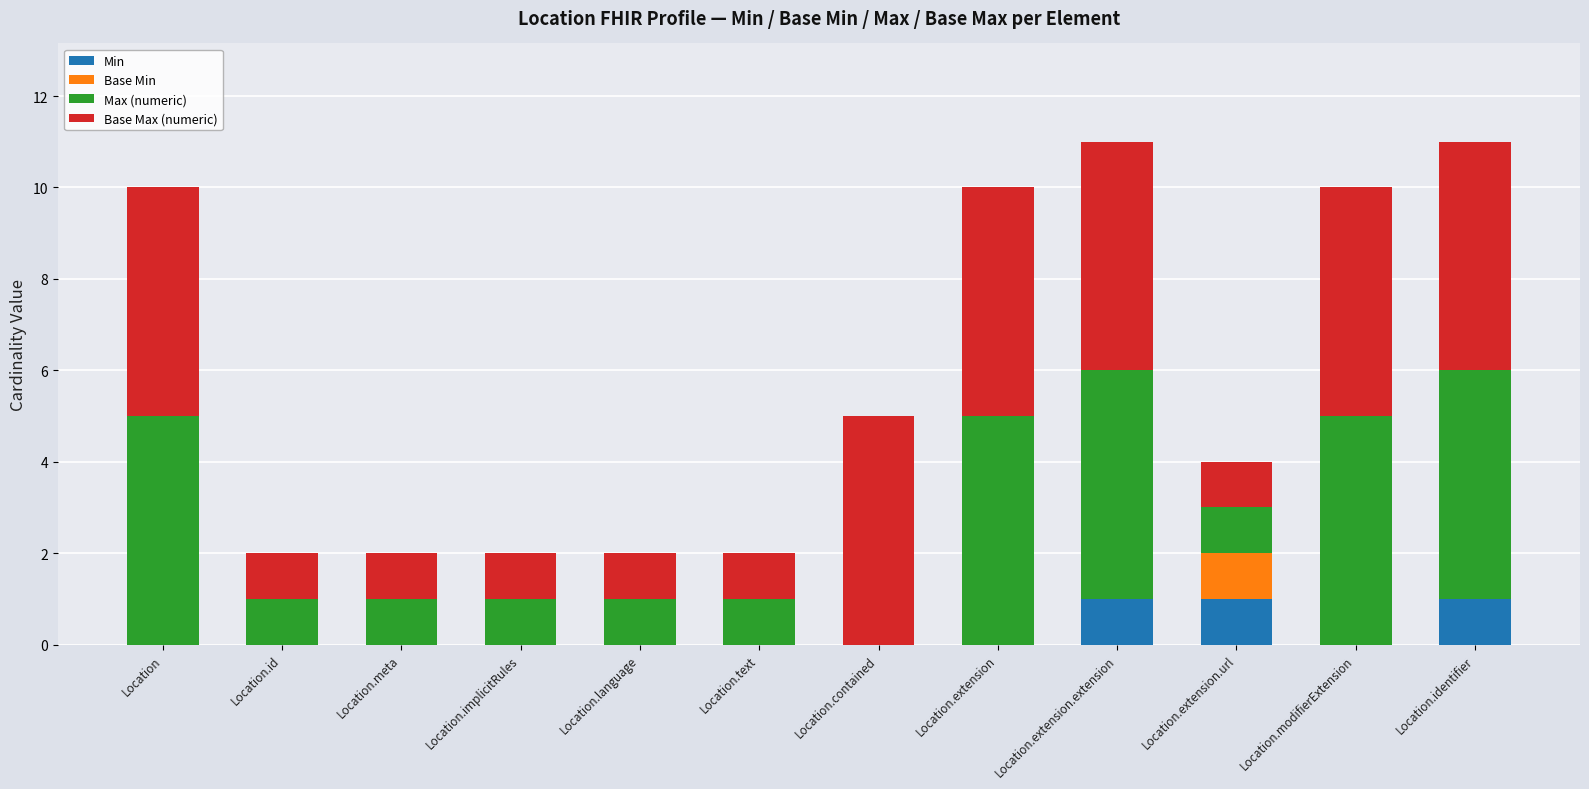

Does the chart contain stacked bars?

Yes